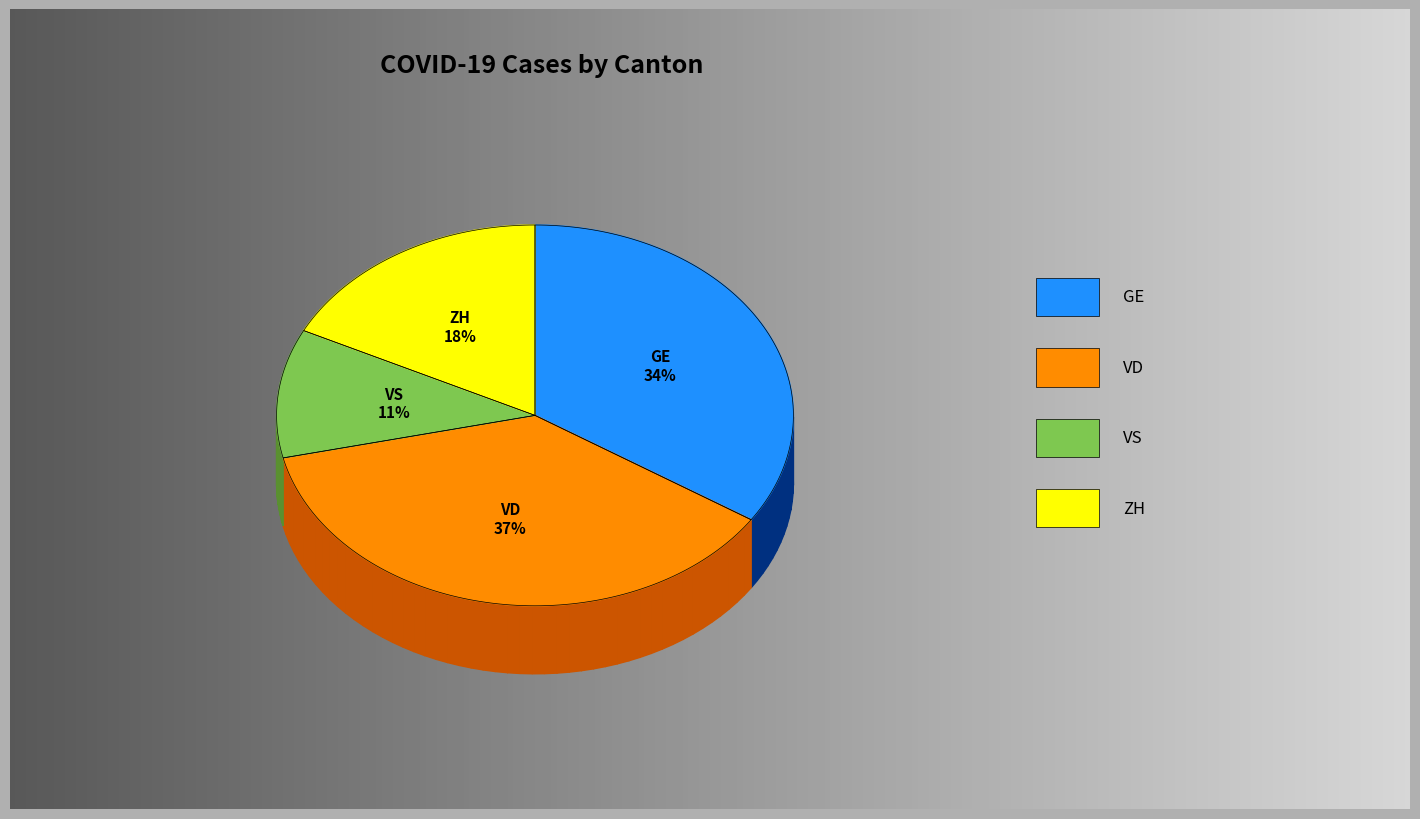

Is there any slice that represents more than half of the pie?

No